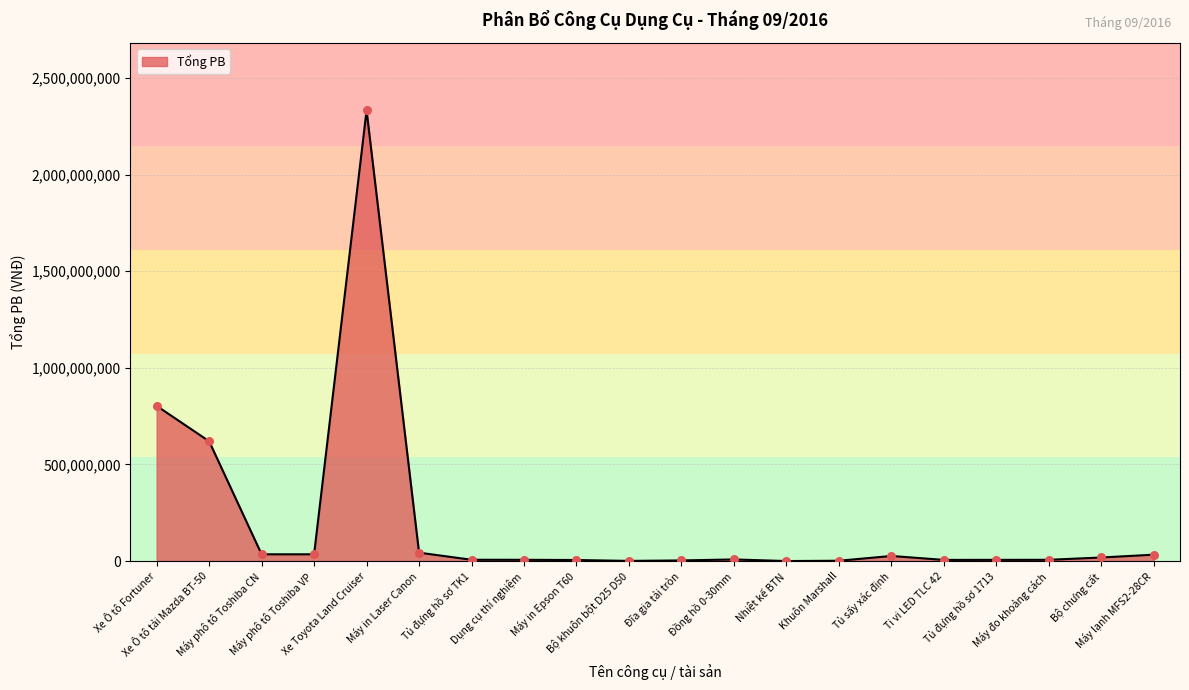

What is the change in value from Máy phô tô Toshiba VP to Khuôn Marshall?

-33354545